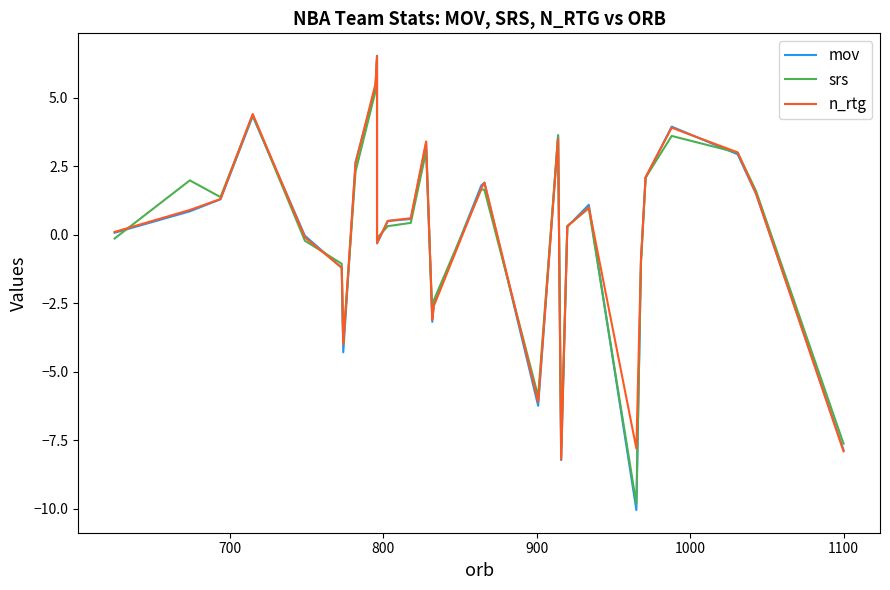

How many lines are shown in the chart?

3